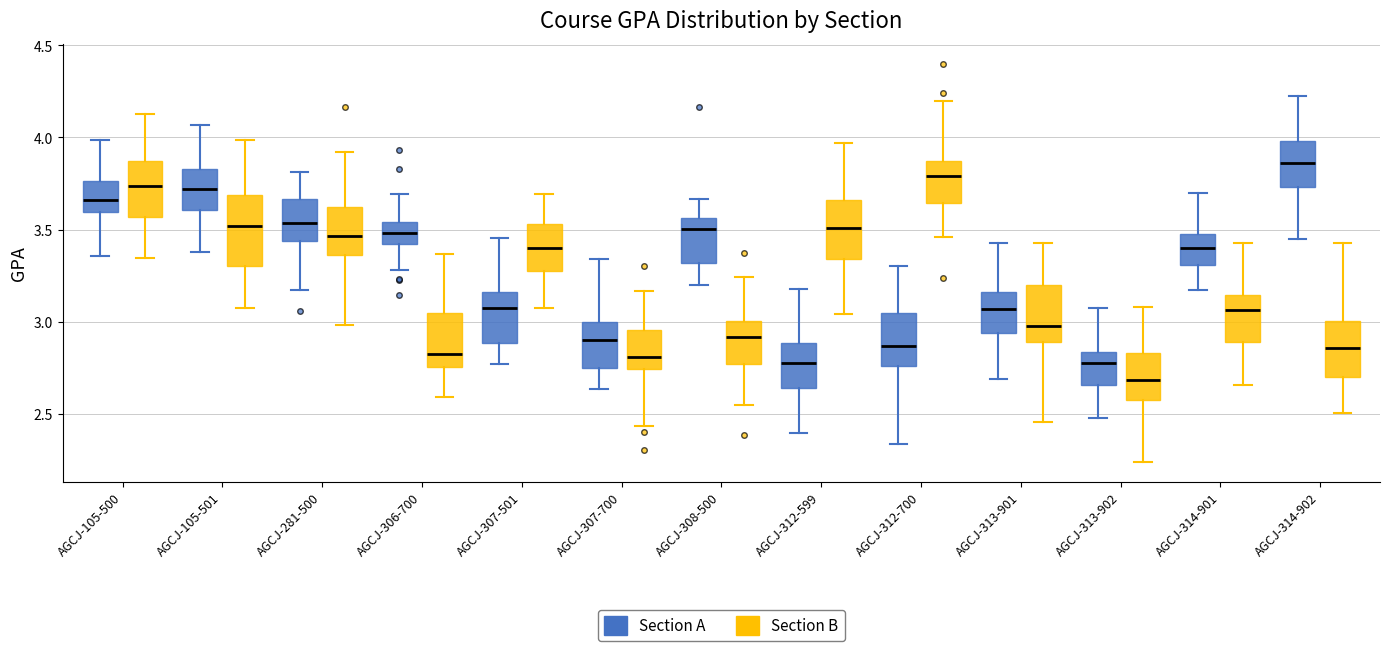

Where is the upper edge of the box for AGCJ-281-500 (Section B) on the y-axis? The values are not printed on the chart, so give them approximately, as read against the axis.

3.60